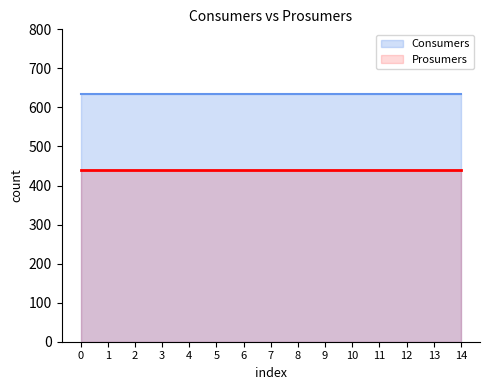

True or false: Consumers and Prosumers cross at least once.

False